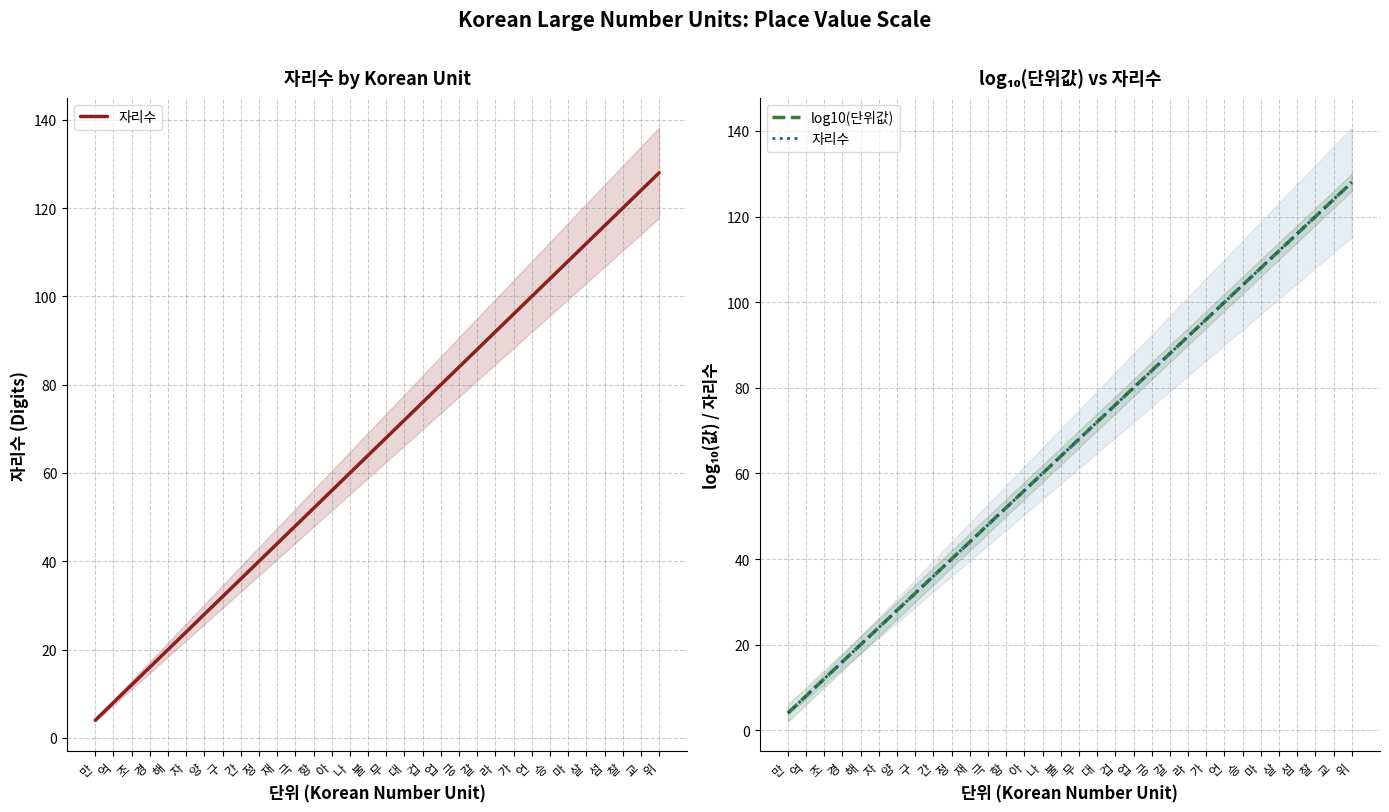

Reading right to left, list all the values displayed in this chart.

자리수: 128	124	120	116	112	108	104	100	96	92	88	84	80	76	72	68	64	60	56	52	48	44	40	36	32	28	24	20	16	12	8	4
log10(단위값): 128	124	120	116	112	108	104	100	96	92	88	84	80	76	72	68	64	60	56	52	48	44	40	36	32	28	24	20	16	12	8	4